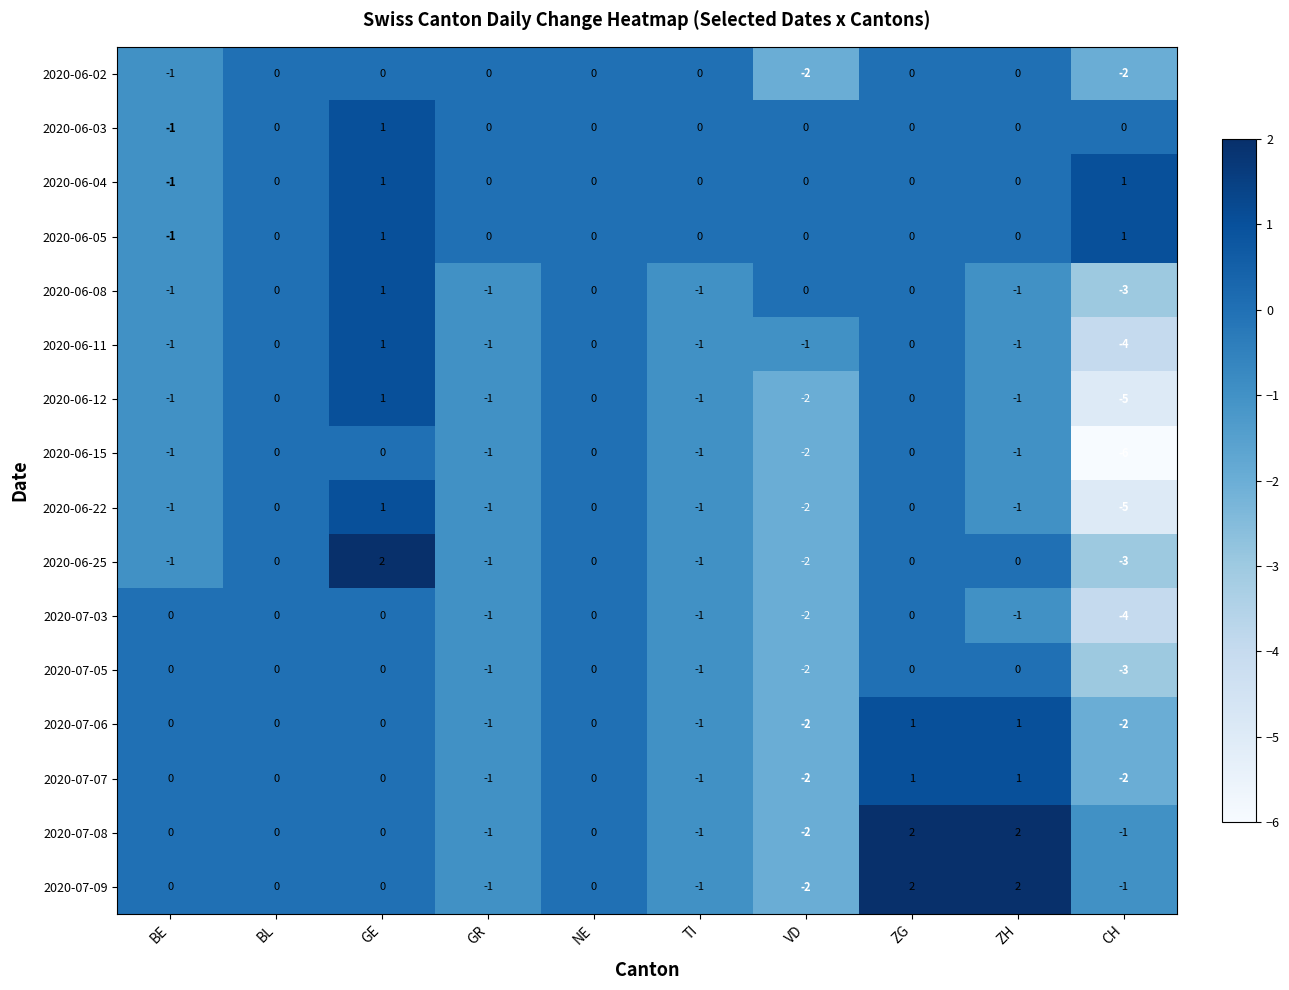

Is it true that 2020-06-02 equals -3 at VD?

False